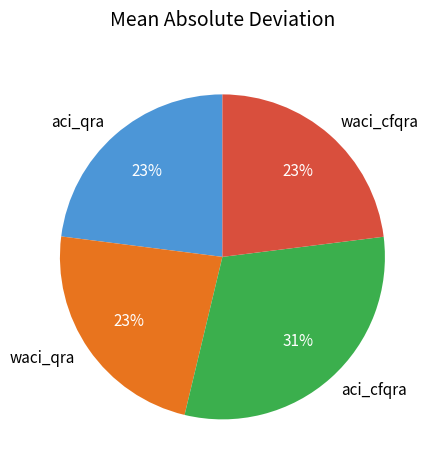

Is aci_qra the majority of the pie?

No